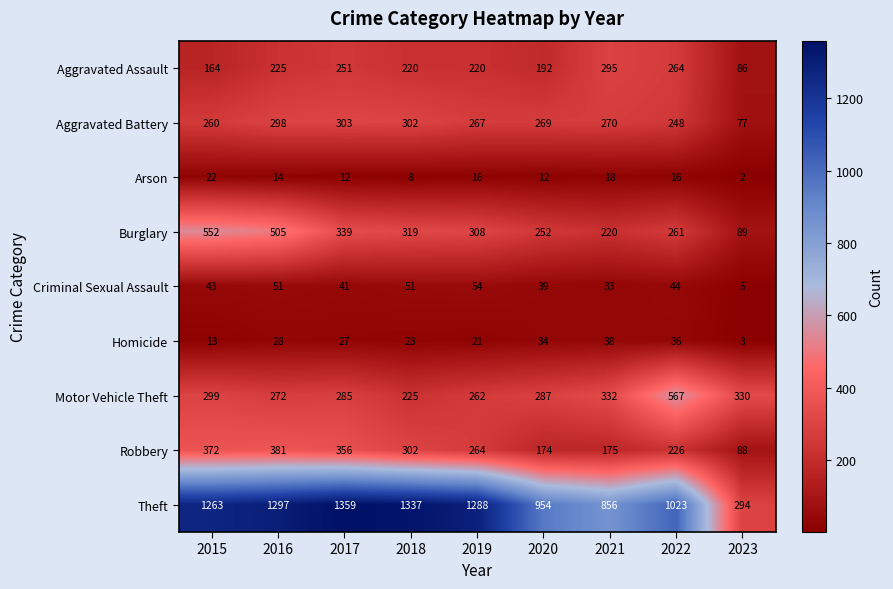

Which series has the largest range (max minus min)?

Theft